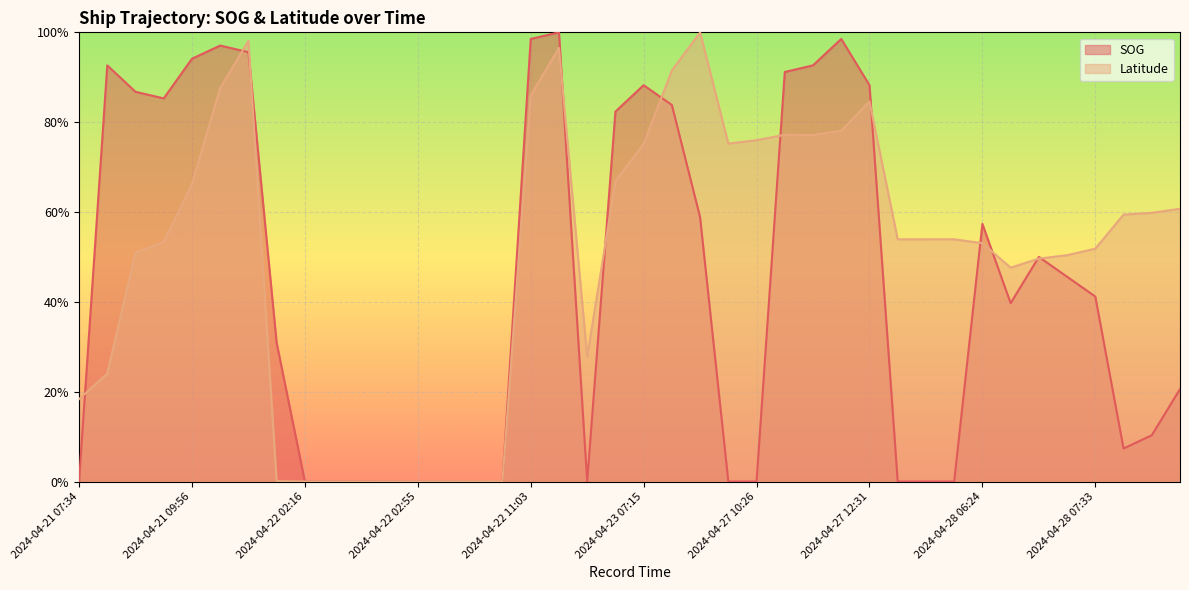

What is the label of the 15th point from the right?

2024-04-27 11:12